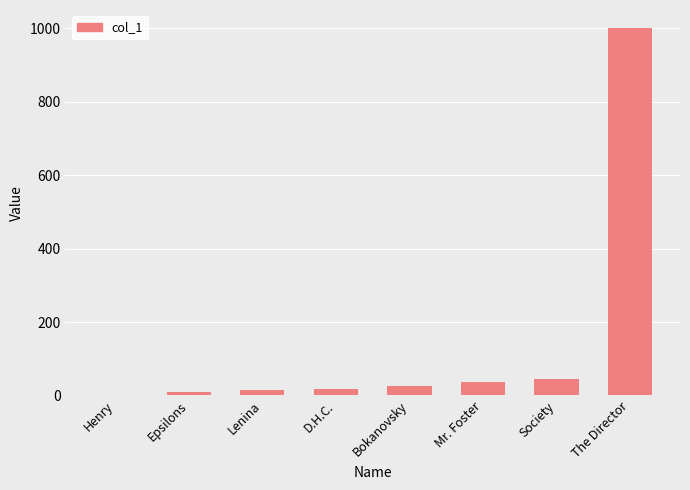

Between The Director and D.H.C., which is larger?

The Director